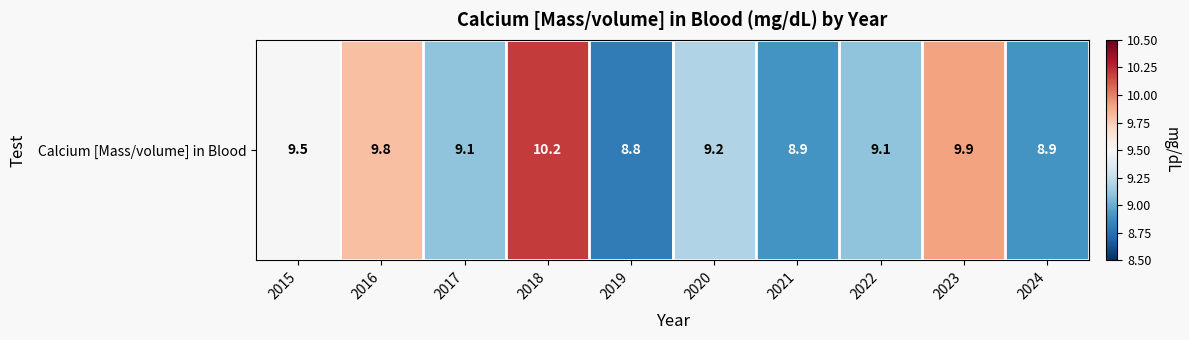

Which label corresponds to the smallest value in the chart?

2019